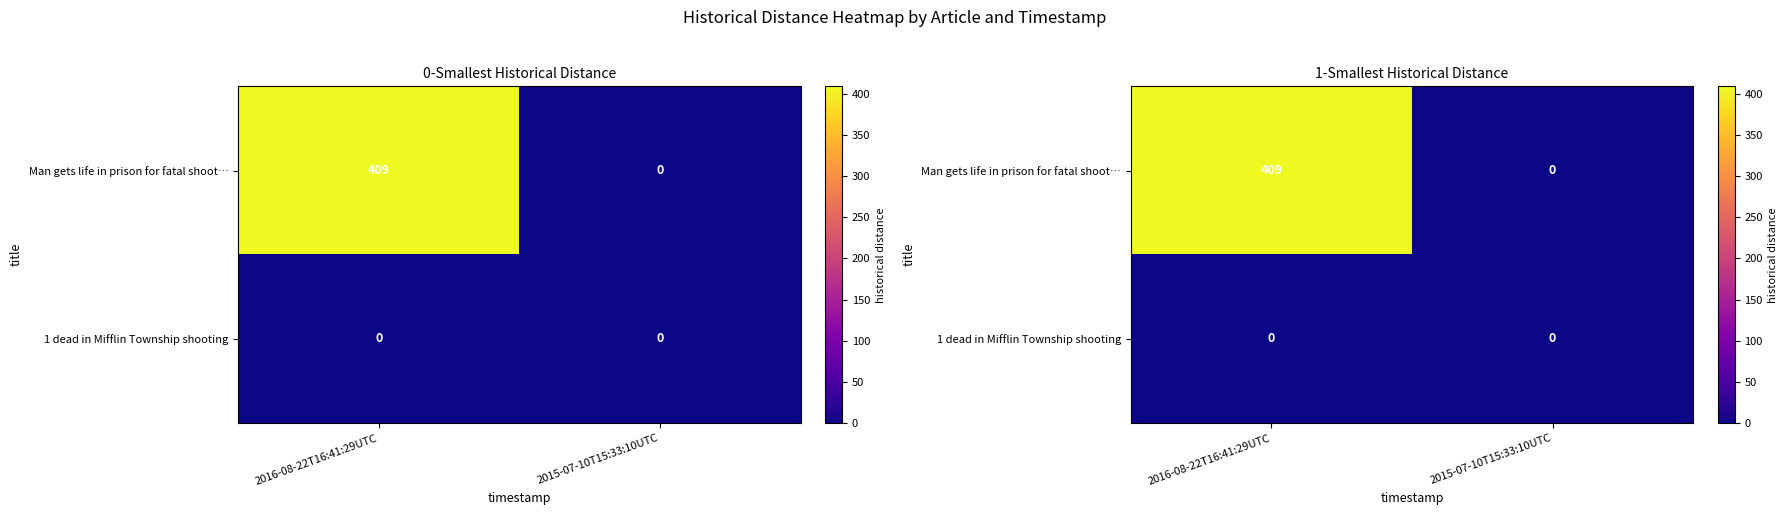

Reading right to left, list all the values displayed in this chart.

row_0: 2015-07-10T15:33:10UTC=0	2016-08-22T16:41:29UTC=409
row_1: 2015-07-10T15:33:10UTC=0	2016-08-22T16:41:29UTC=0